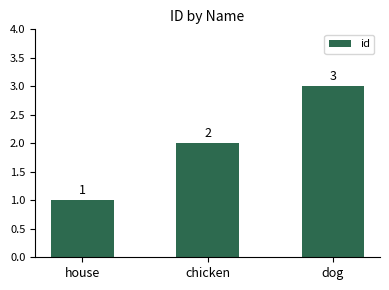

List the labels in order of value, largest first.

dog, chicken, house